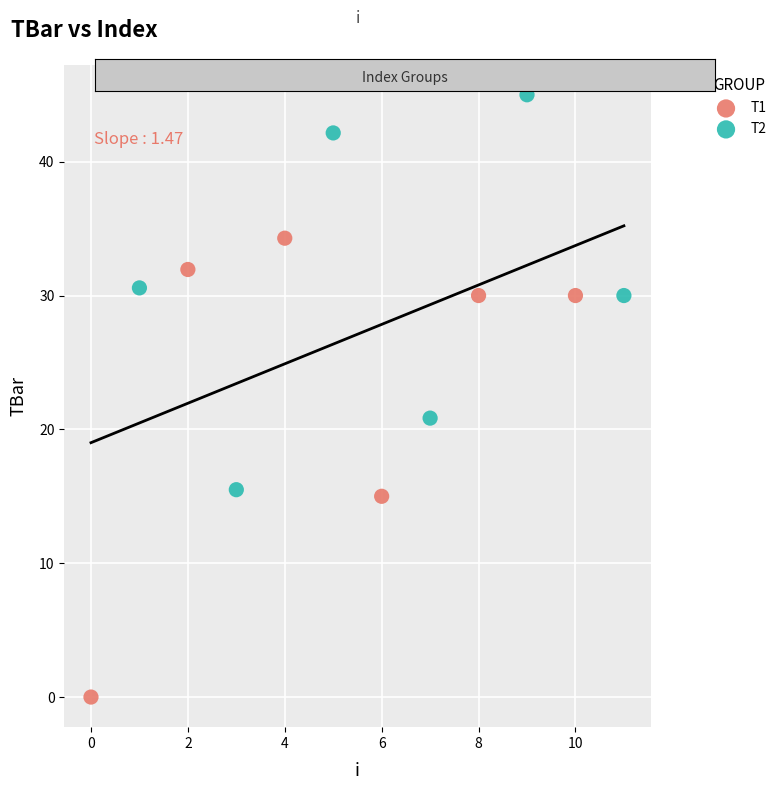

Which series reaches the minimum Y coordinate?

T1